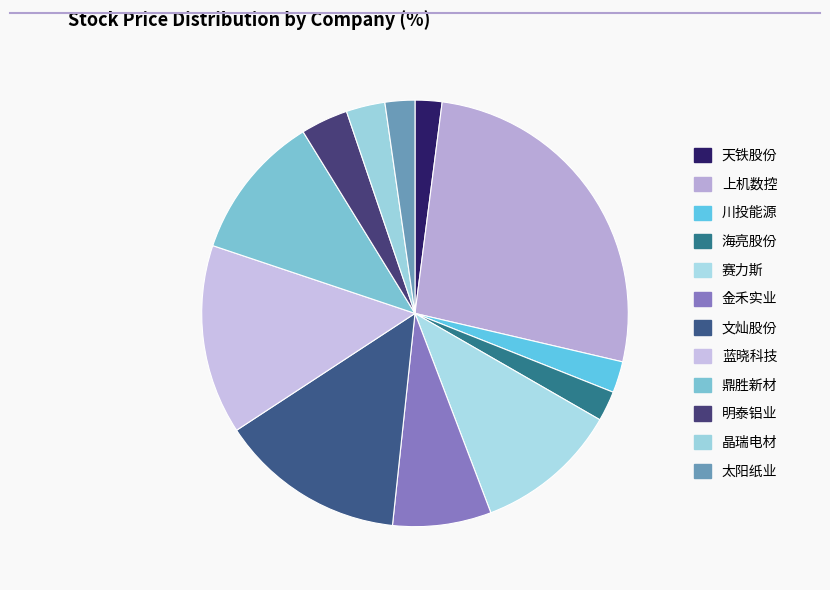

To the nearest percent, what is the difference between the largest and smallest slice percentages?

25%